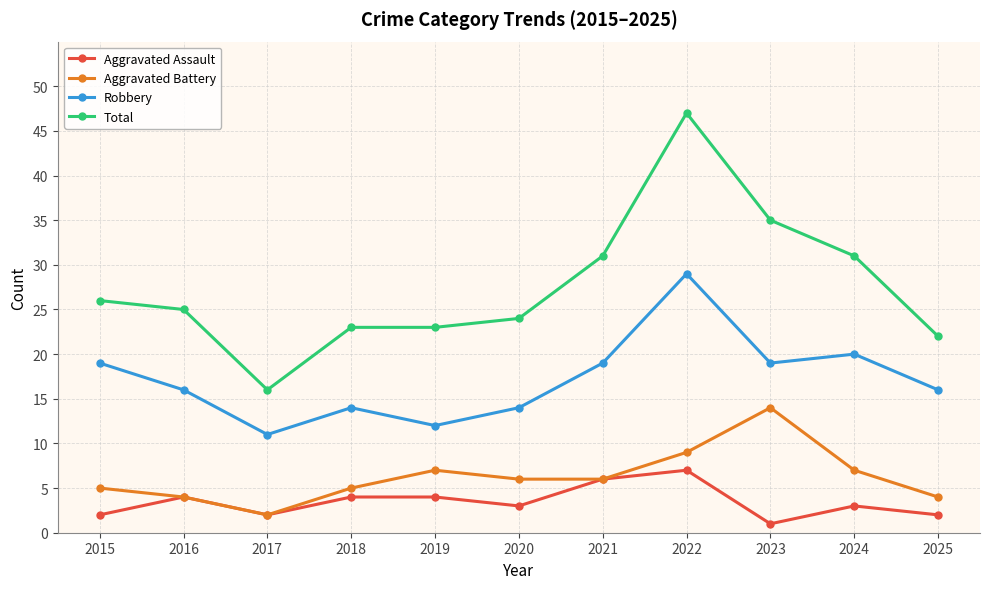

What are all the series names shown in the legend?

Aggravated Assault, Aggravated Battery, Robbery, Total